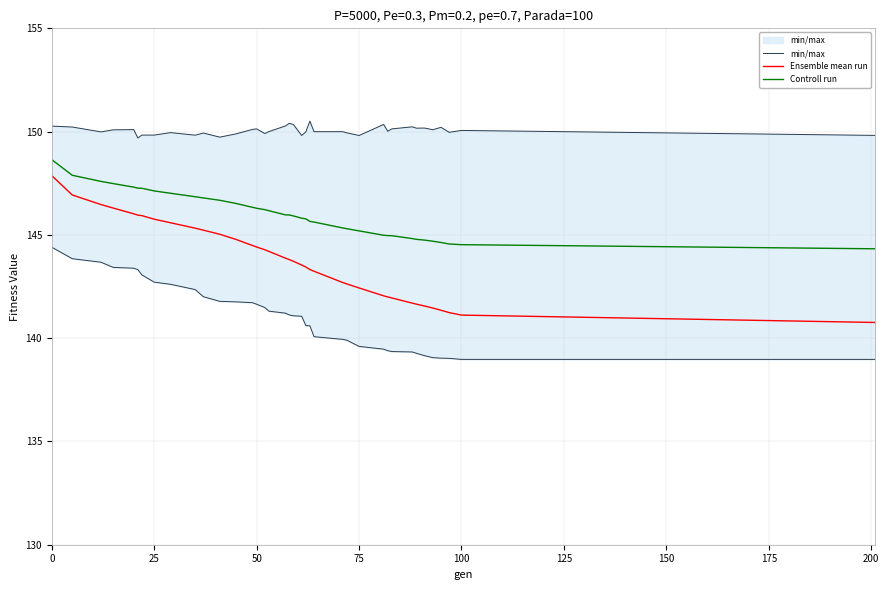

What is the difference between the maximum and minimum values in the Controll run series?

4.3